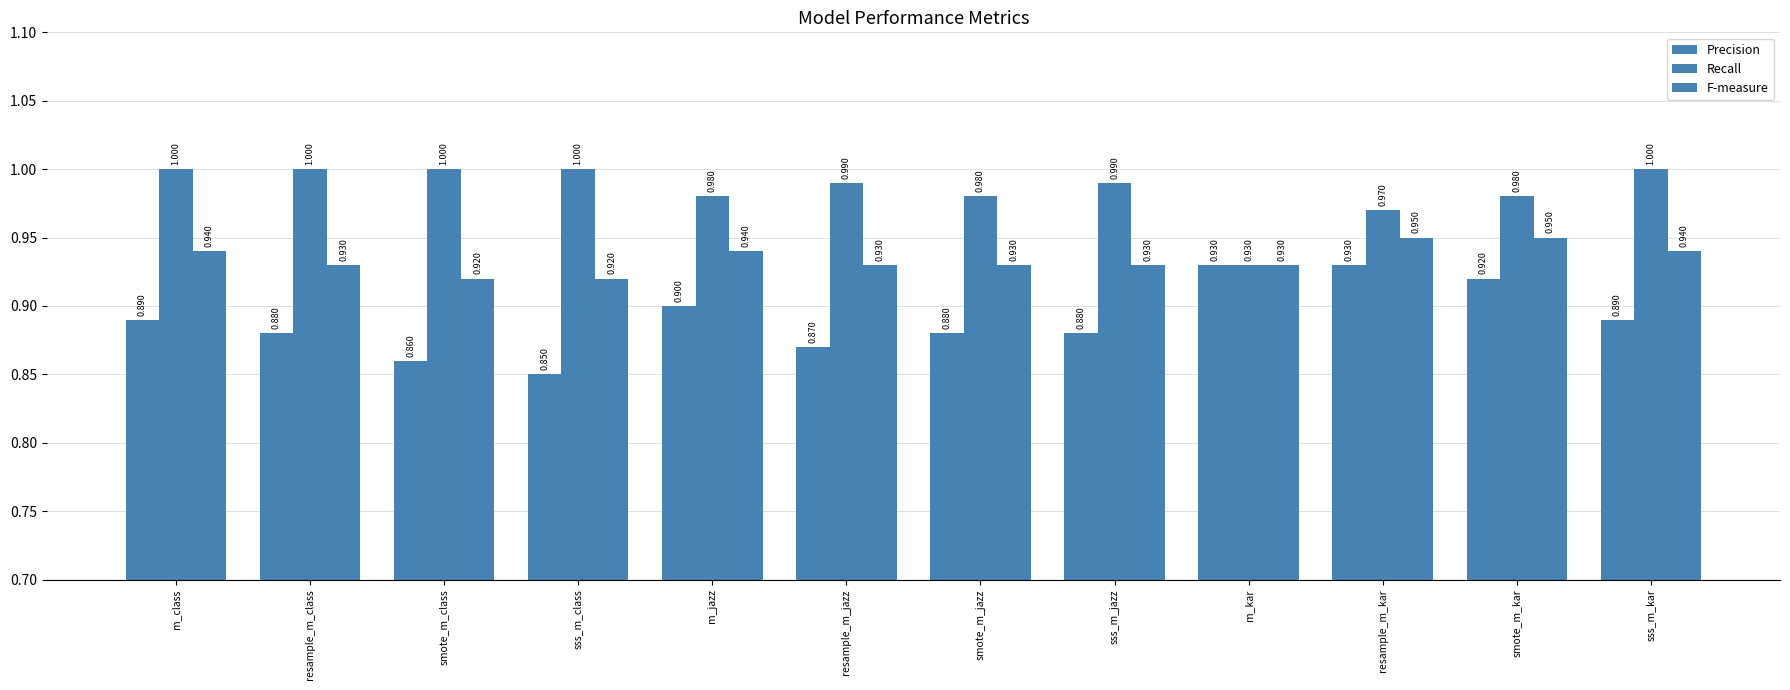

Are the bars horizontal?

No